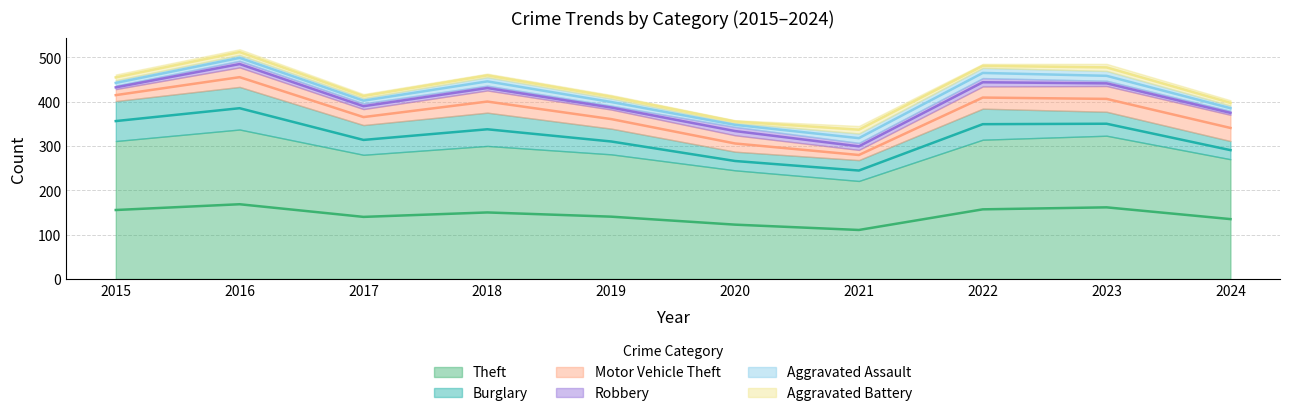

Rank the categories by Aggravated Assault value from highest to lowest.

2022, 2023, 2021, 2018, 2019, 2016, 2015, 2017, 2024, 2020